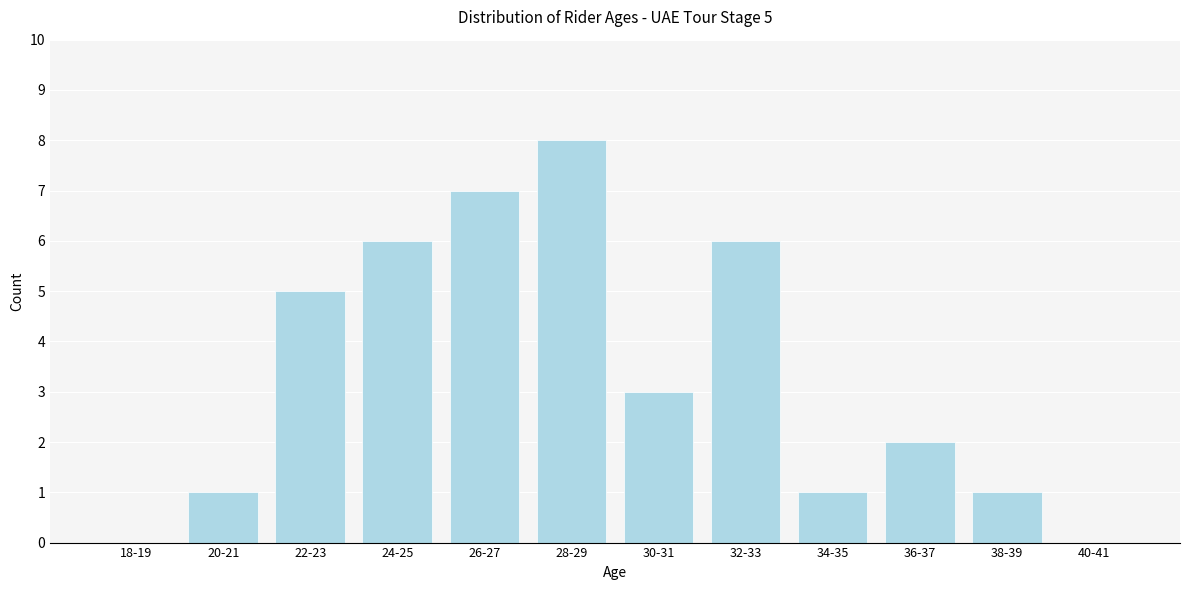

Reading right to left, list all the values displayed in this chart.

40-41=0	38-39=1	36-37=2	34-35=1	32-33=6	30-31=3	28-29=8	26-27=7	24-25=6	22-23=5	20-21=1	18-19=0